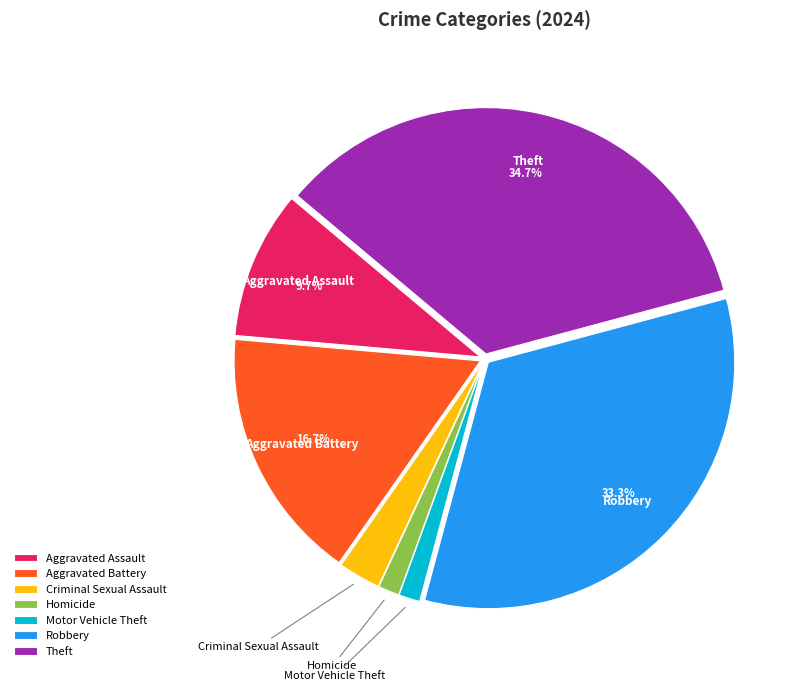

What is the largest slice in the pie chart?

Theft